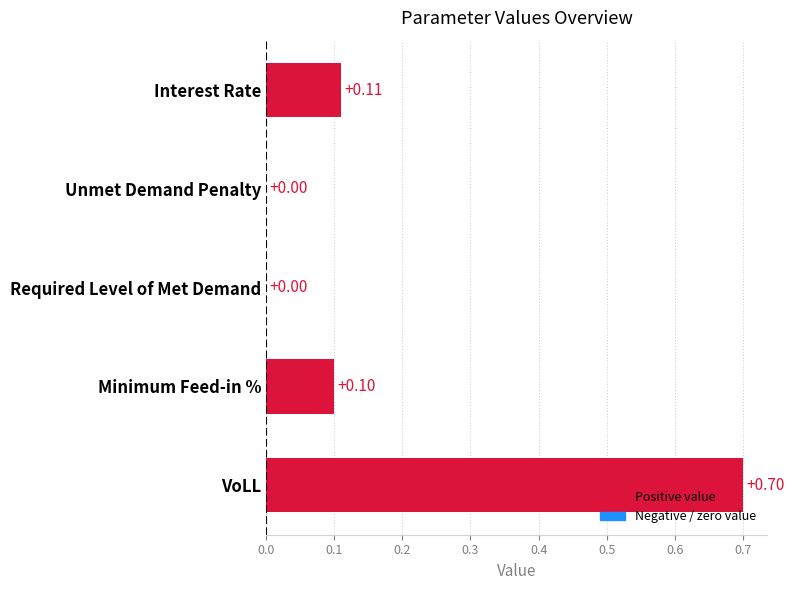

What is the sum of all values?

0.9